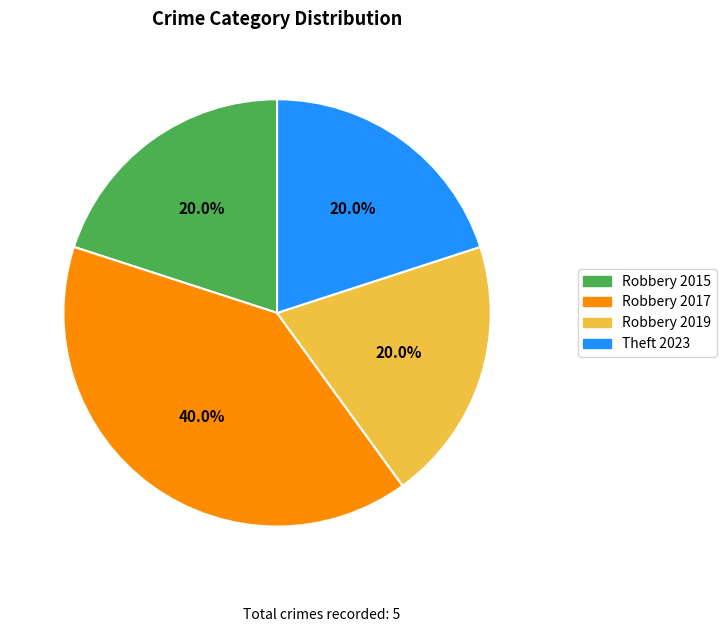

To the nearest percent, what percentage of the pie is Robbery 2019?

20%